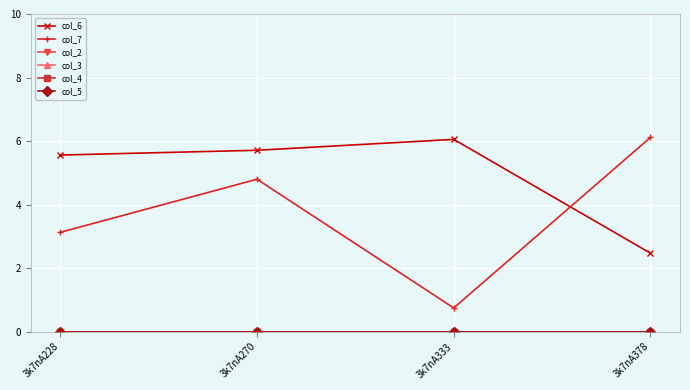

How many interior local peaks does the col_6 series have?

1